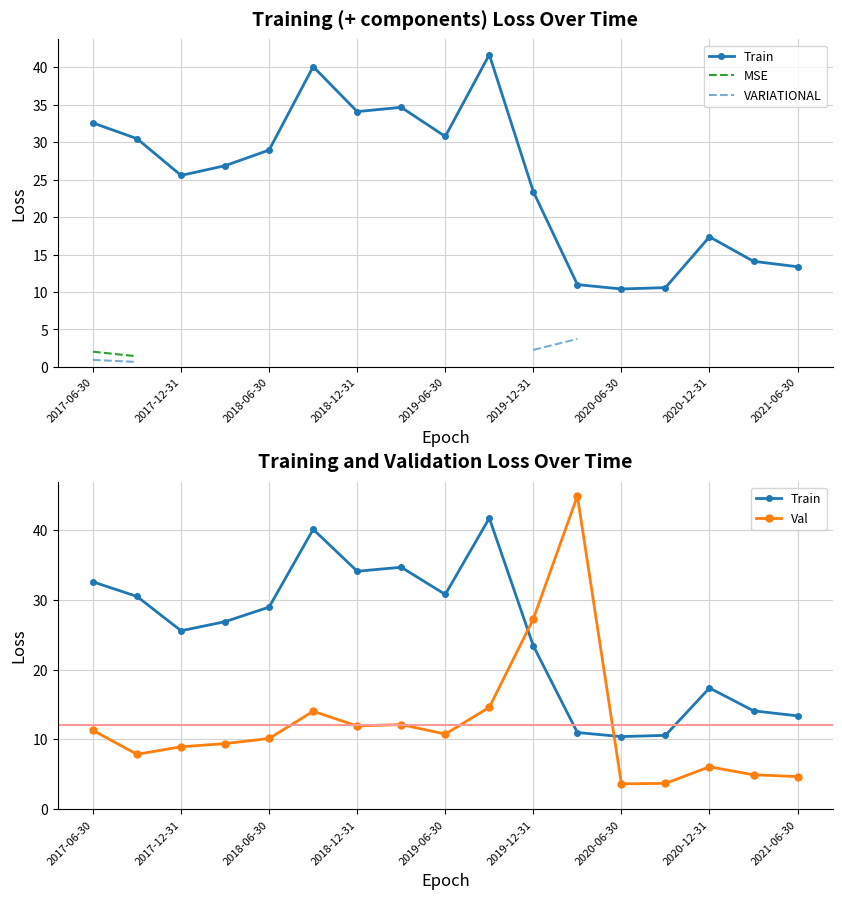

Count the number of categories in the chart.

17